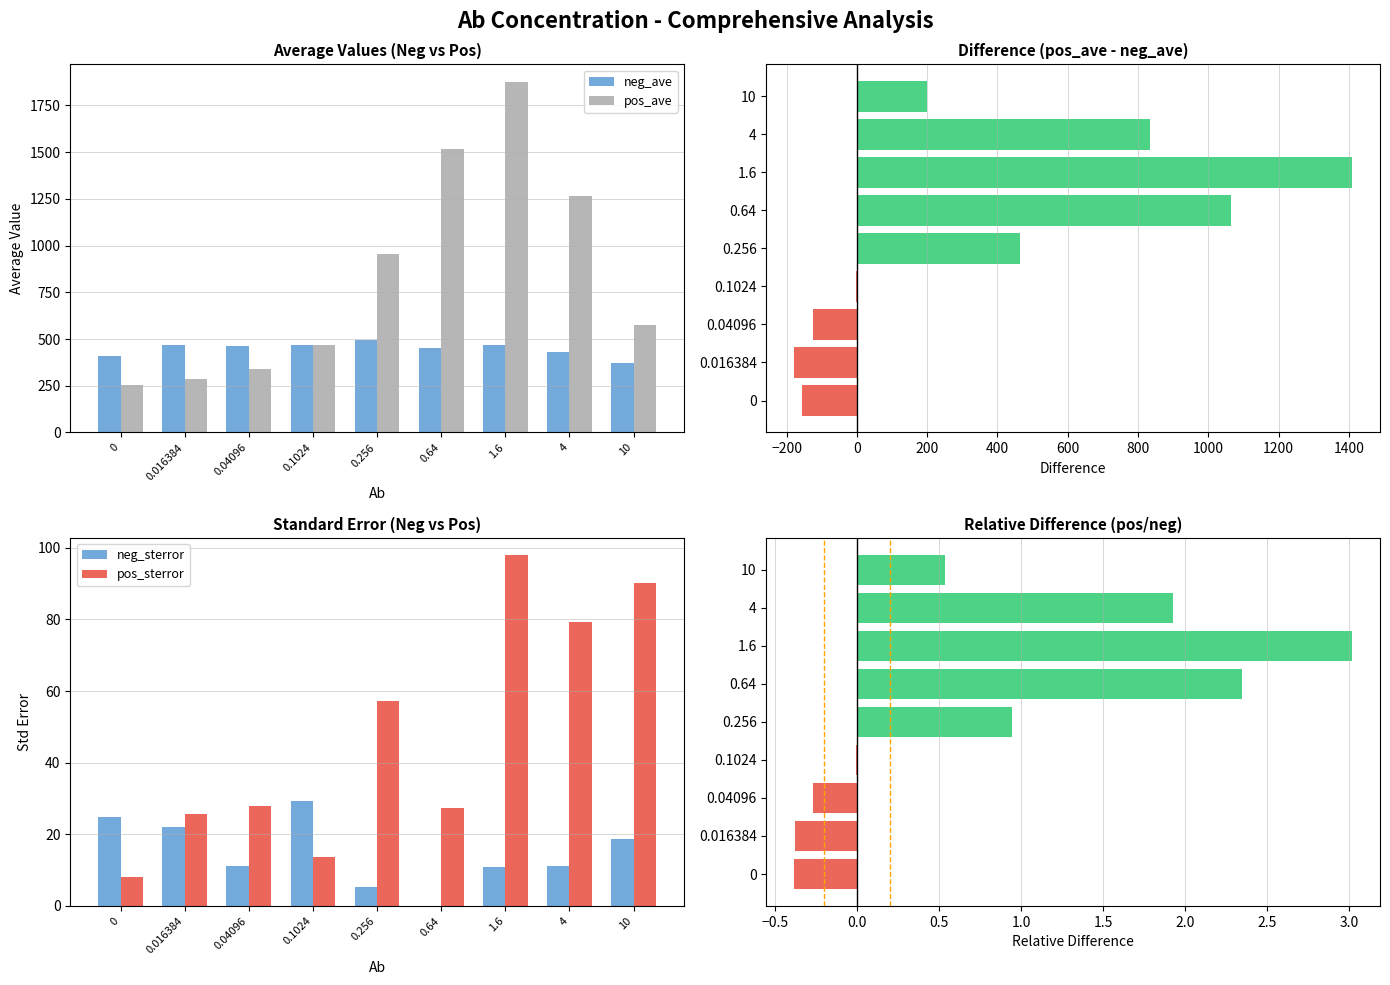

How many values in pos_ave - neg_ave are above zero?

5